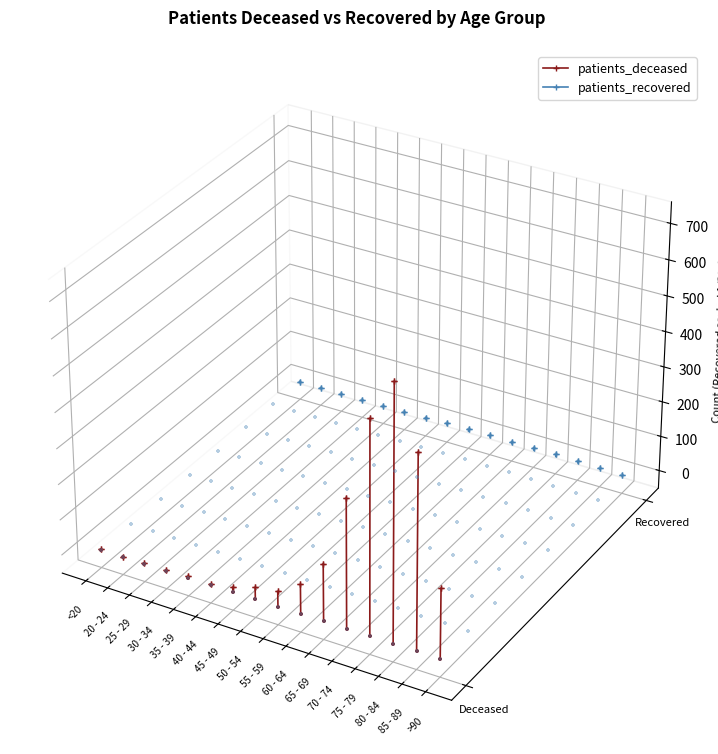

Which series reaches the maximum Y coordinate?

patients_recovered